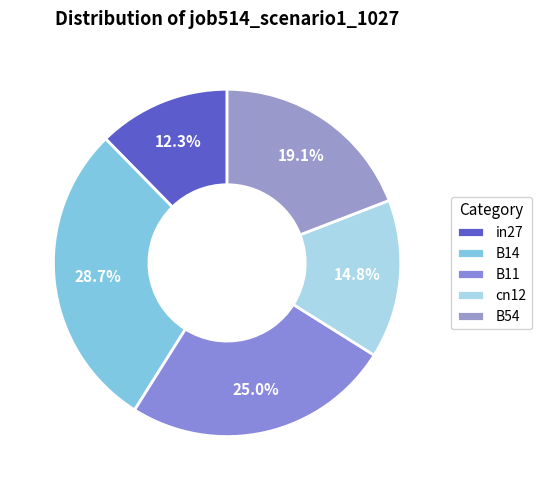

Rank the categories by value from lowest to highest.

in27, cn12, B54, B11, B14